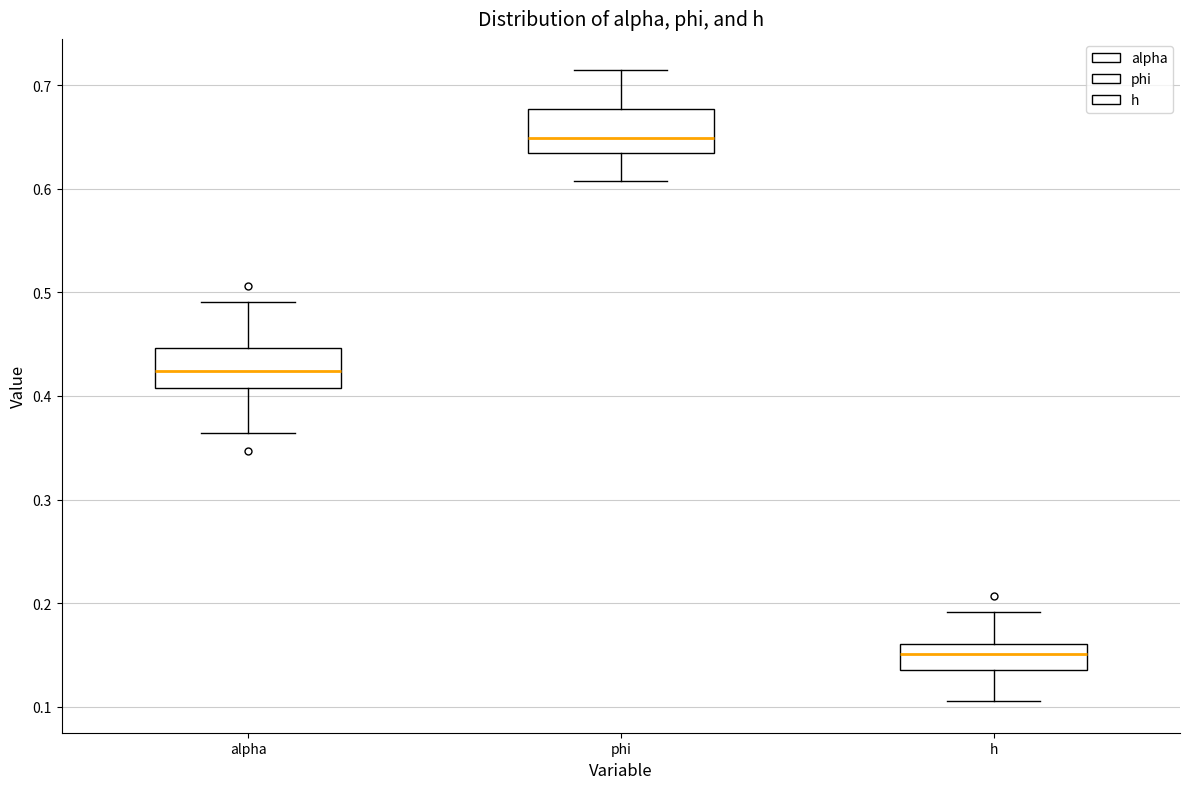

Where does the lower whisker of the box for phi end on the y-axis? The values are not printed on the chart, so give them approximately, as read against the axis.

0.61